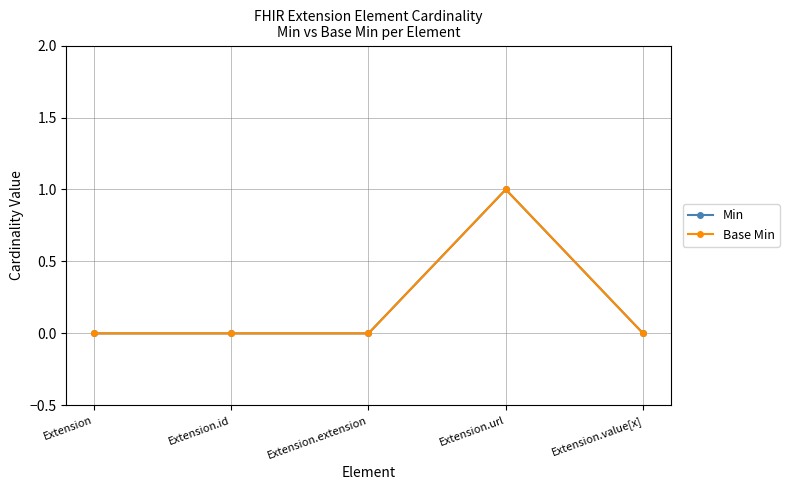

Reading left to right, what are all the values shown in this chart?

Min: Extension=0	Extension.id=0	Extension.extension=0	Extension.url=1	Extension.value[x]=0
Base Min: Extension=0	Extension.id=0	Extension.extension=0	Extension.url=1	Extension.value[x]=0